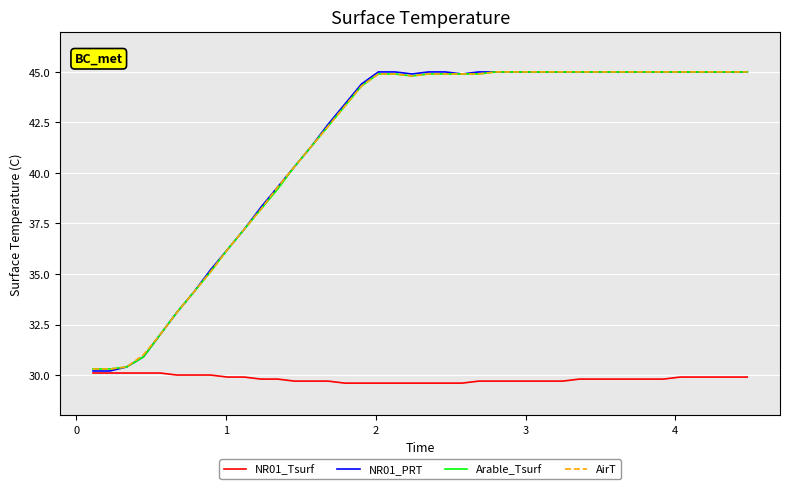

What is the smallest value displayed?

29.6